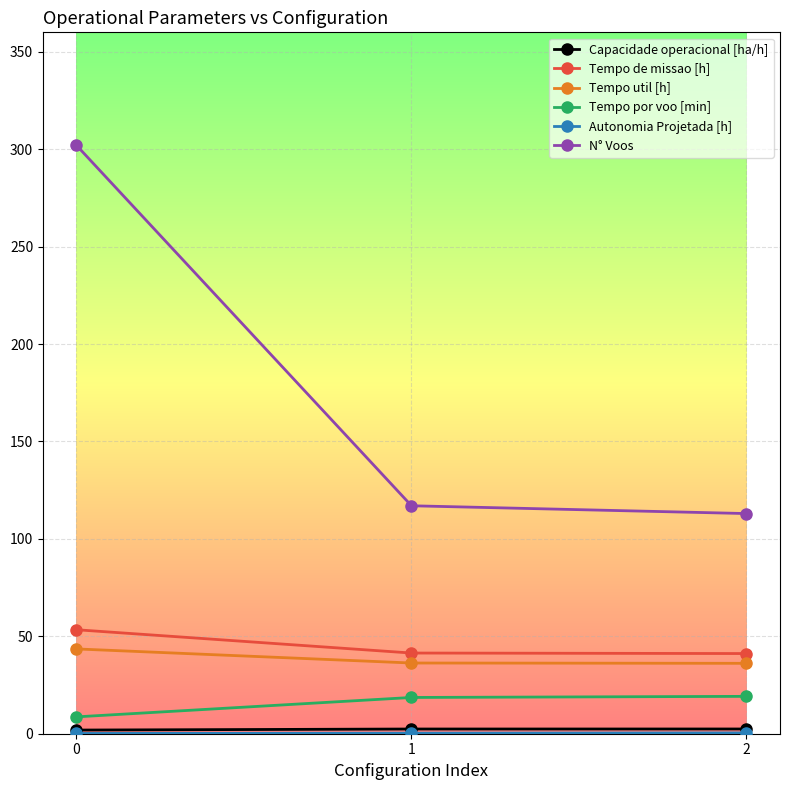

Which series has the largest range (max minus min)?

N° Voos